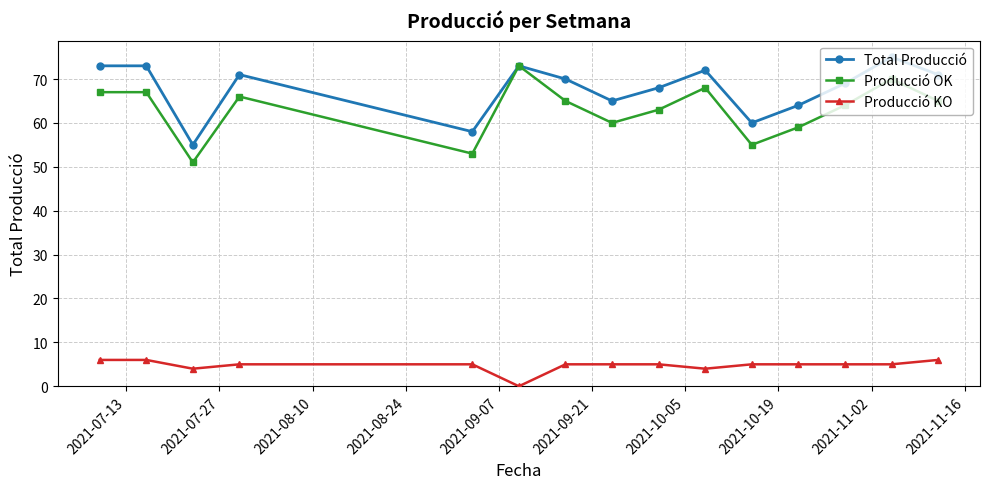

What is the value of the Producció KO point at the 7th from the left?

5